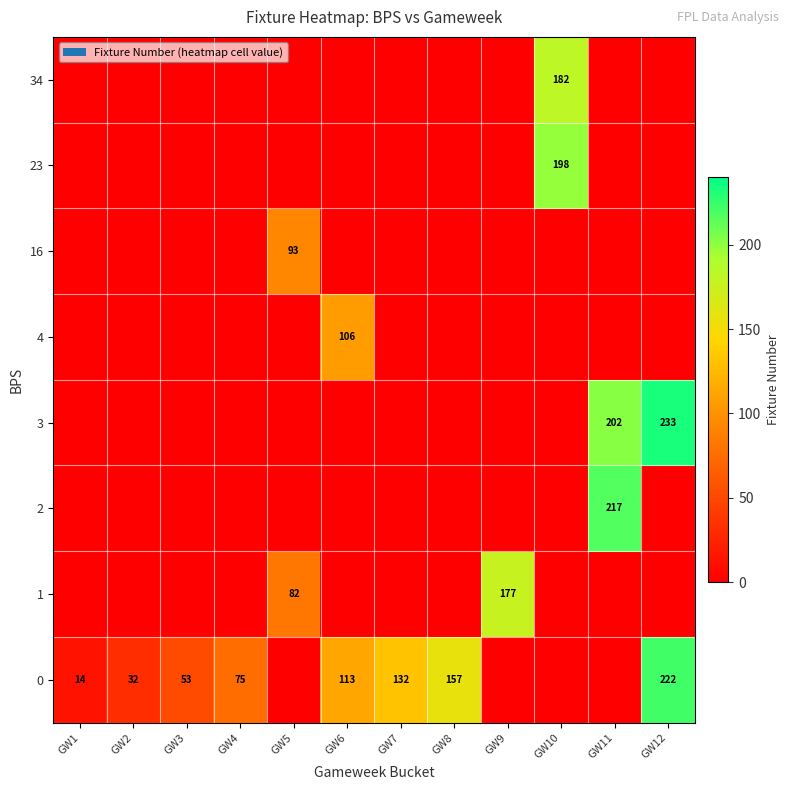

Which series has the largest total across all categories?

row_0